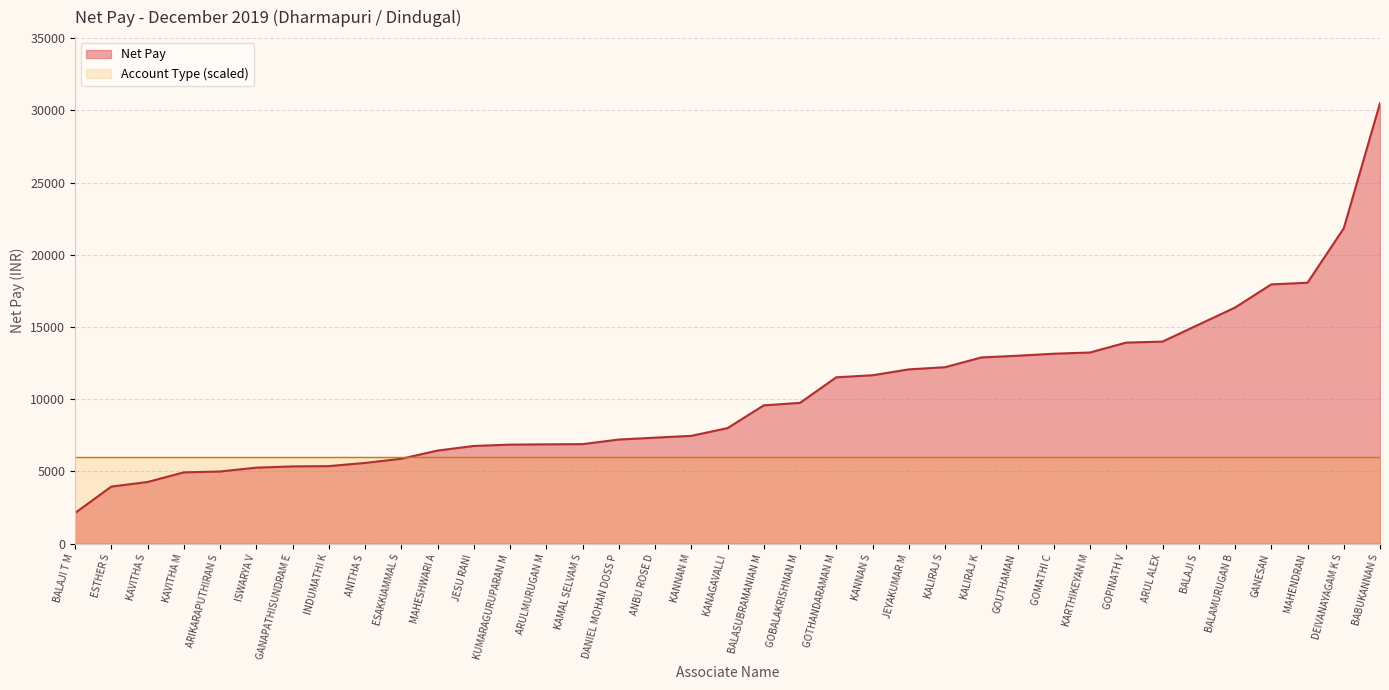

Is the value of Account Type (scaled) at GOUTHAMAN greater than the value of Net Pay at BALAJI S?

No